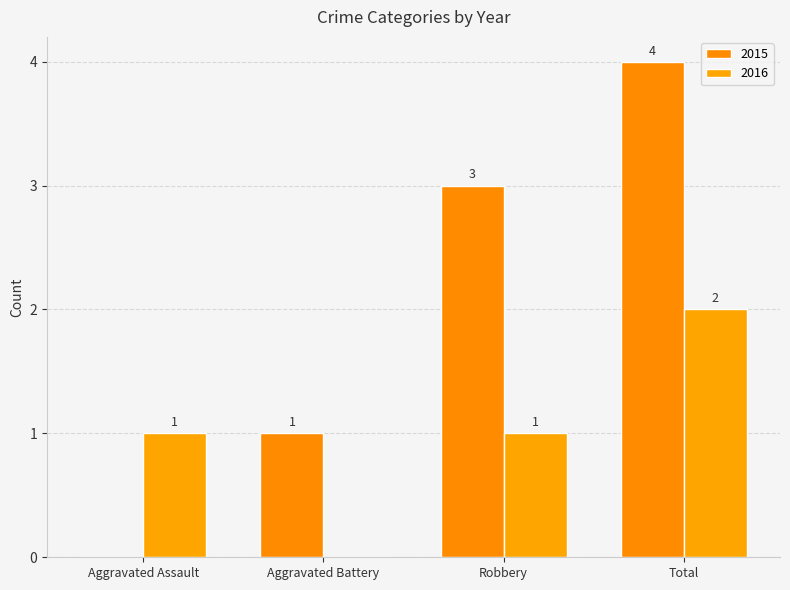

Which series changed the most between Aggravated Battery and Total?

2015